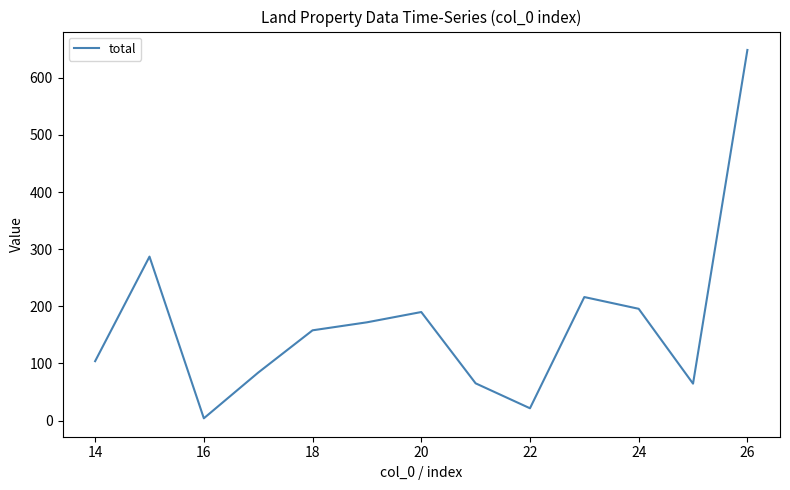

What is the difference between the maximum and minimum values?

644.7